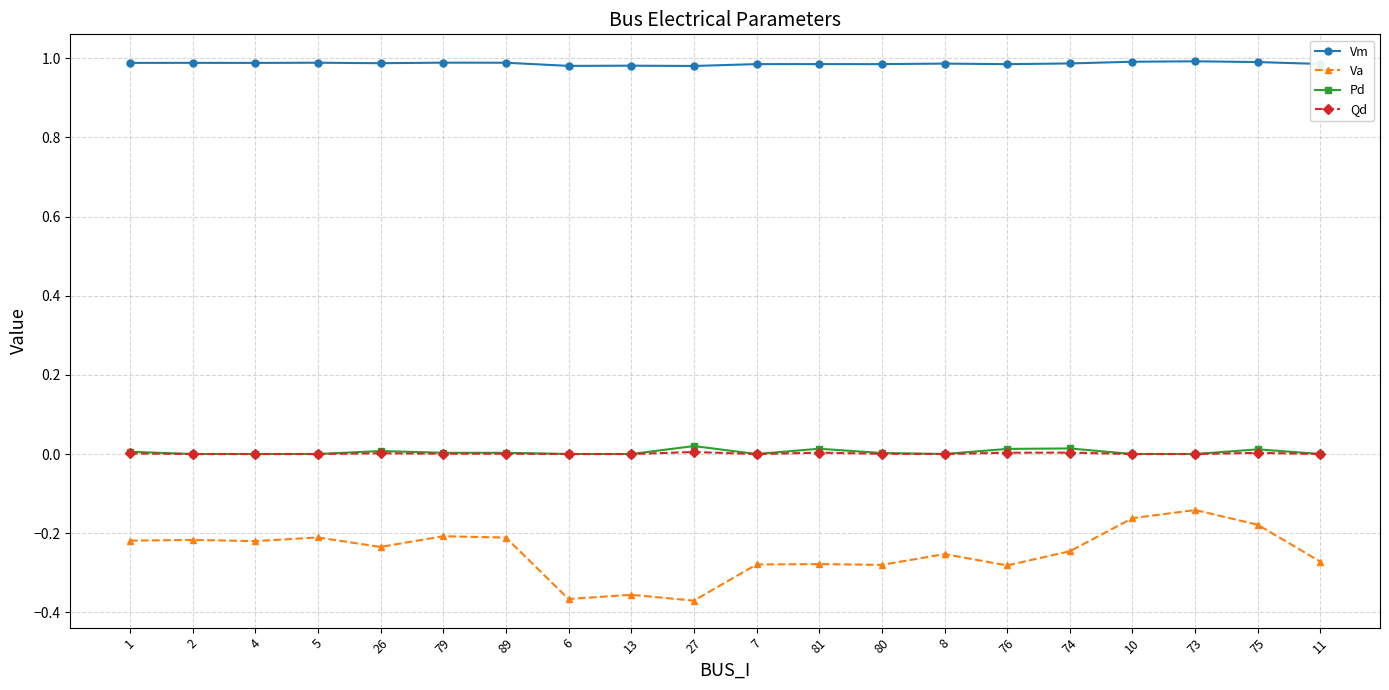

True or false: Va and Vm intersect in this chart.

False